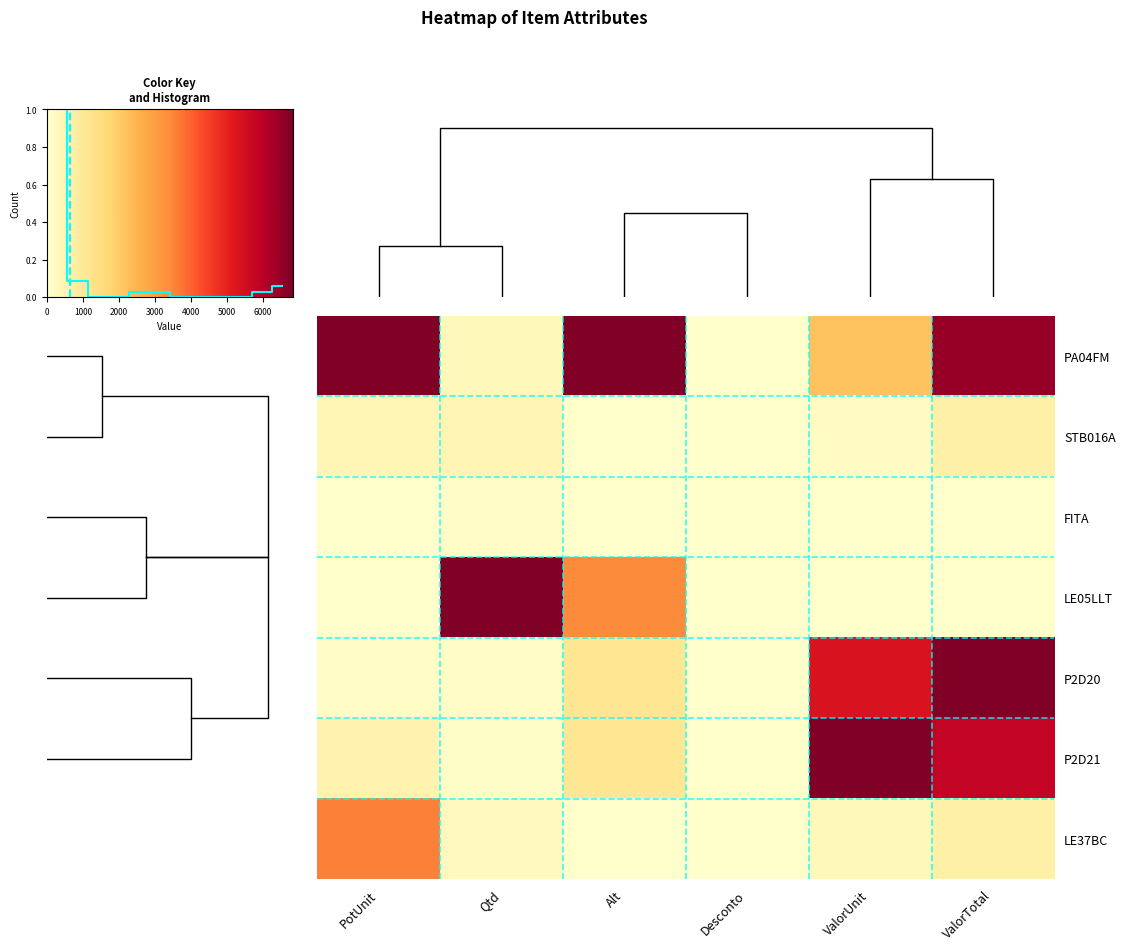

Rank the series by their maximum value, from highest to lowest.

PA04FM, LE05LLT, P2D20, P2D21, LE37BC, STB016A, FITA